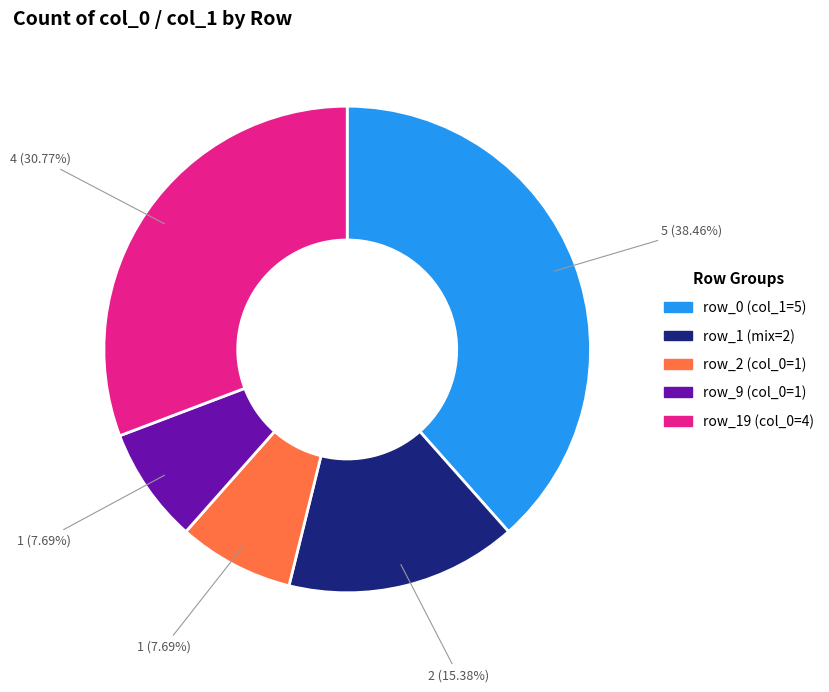

Does any single category account for the majority?

No